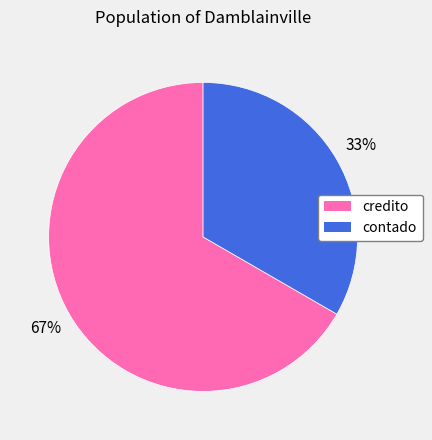

Which slice is the largest?

credito